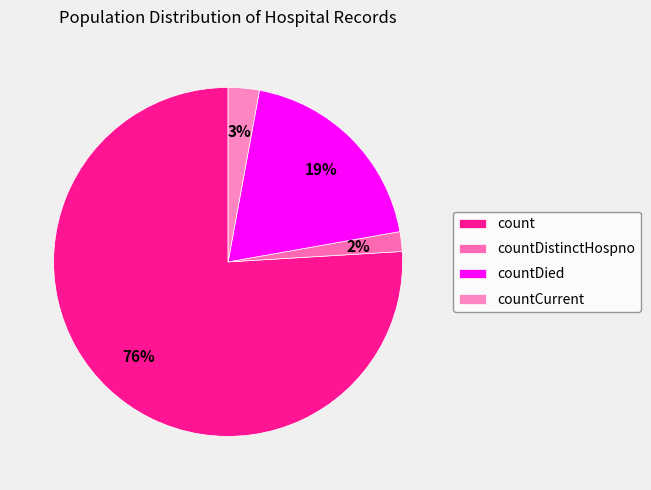

How much of the chart is everything except count?

24.0%